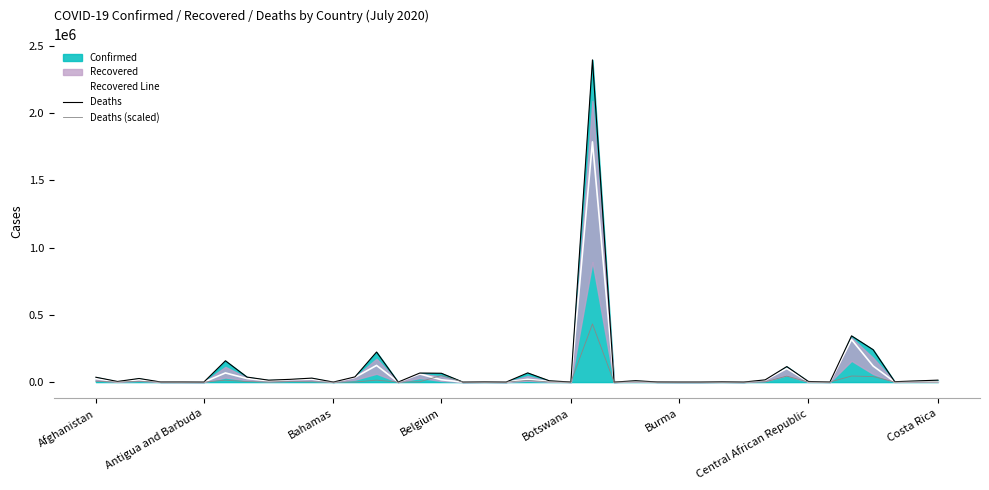

What position from the right is 9?

31